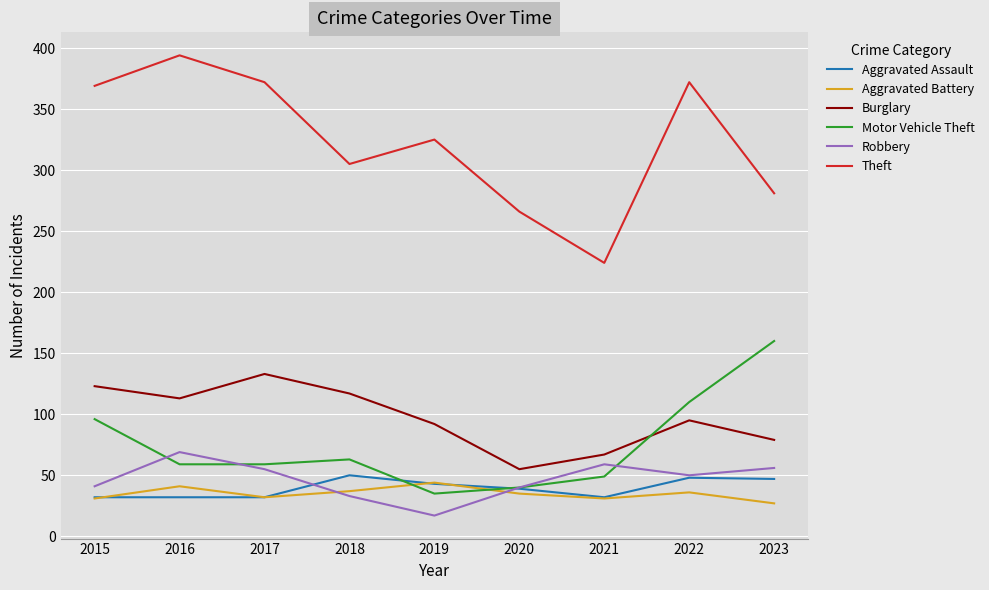

True or false: Theft and Burglary intersect in this chart.

False